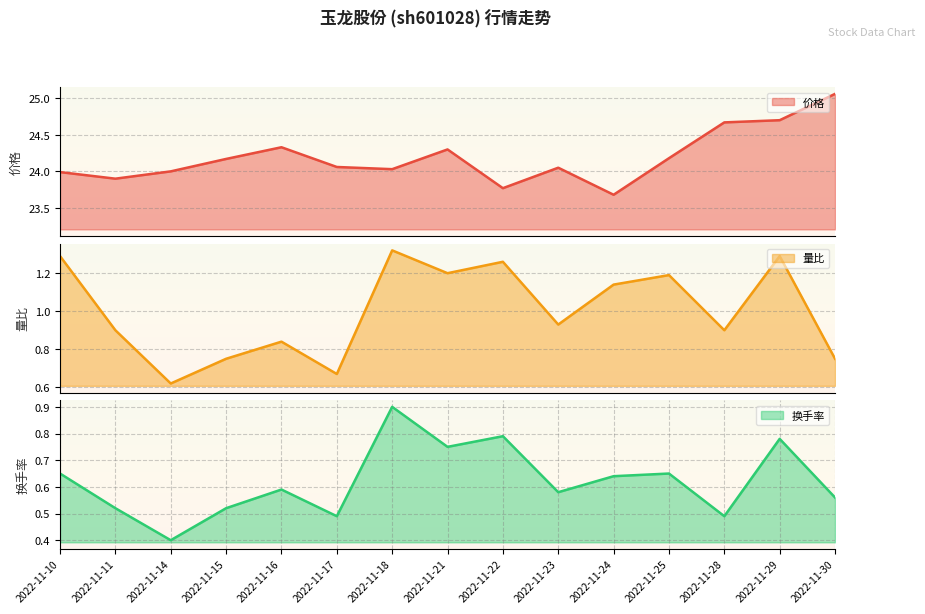

True or false: 量比 has more than 2 interior local peaks.

True